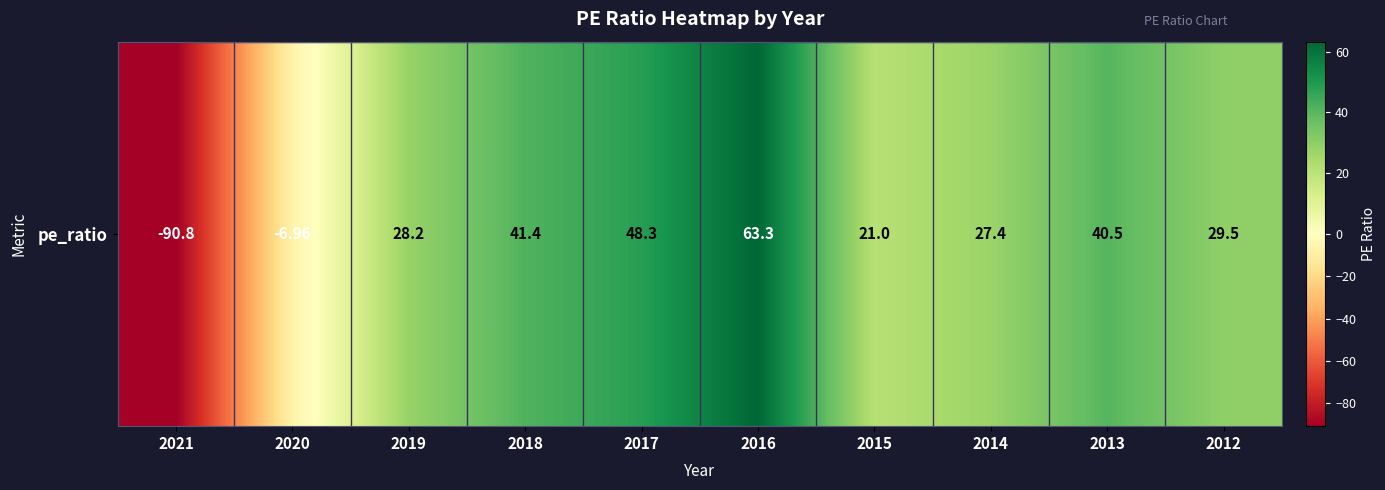

Read the value at 2012.

29.5